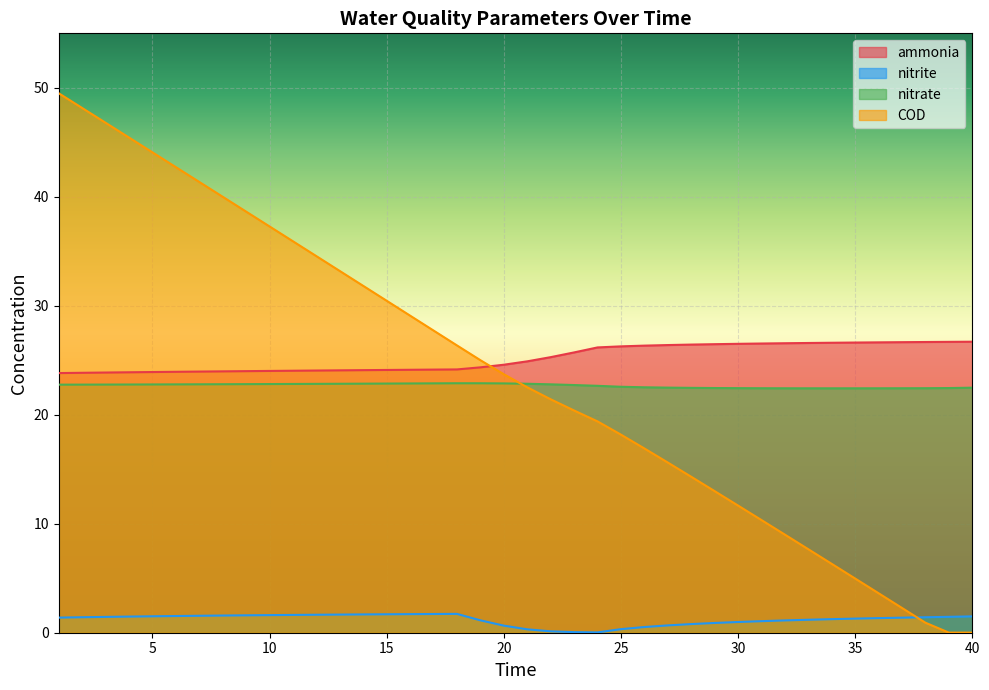

What is the total value across all series at 28?

64.0